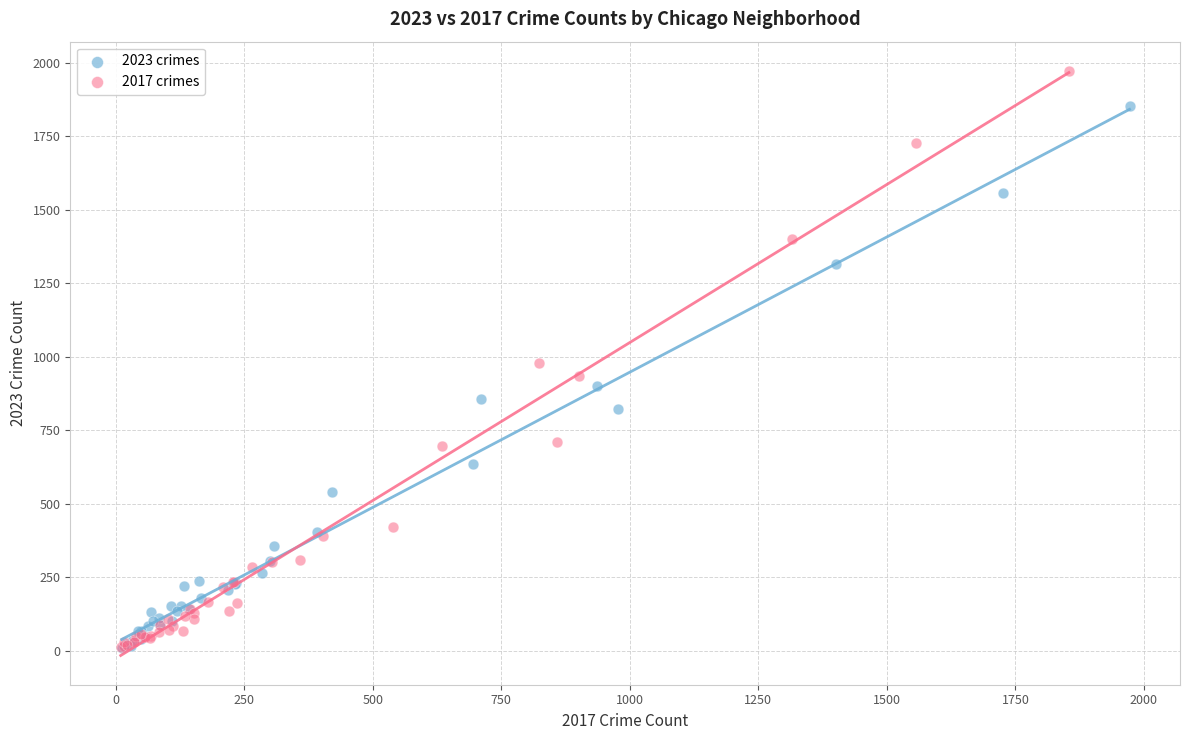

Which series reaches the maximum Y coordinate?

2017 crimes